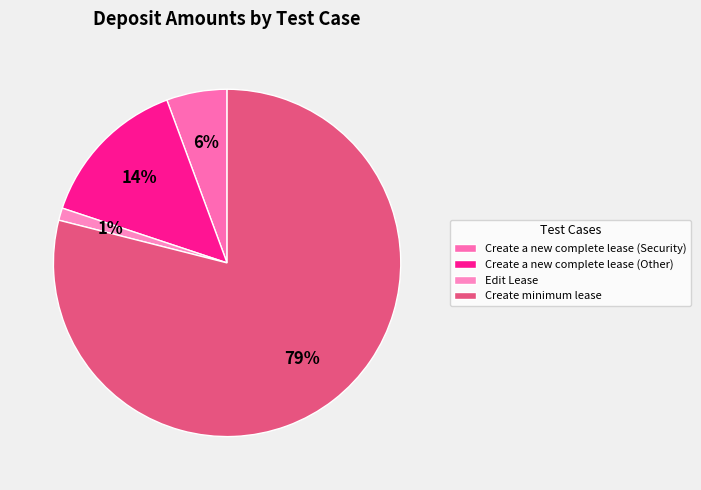

What percentage is the Edit Lease slice, to the nearest percent?

1%